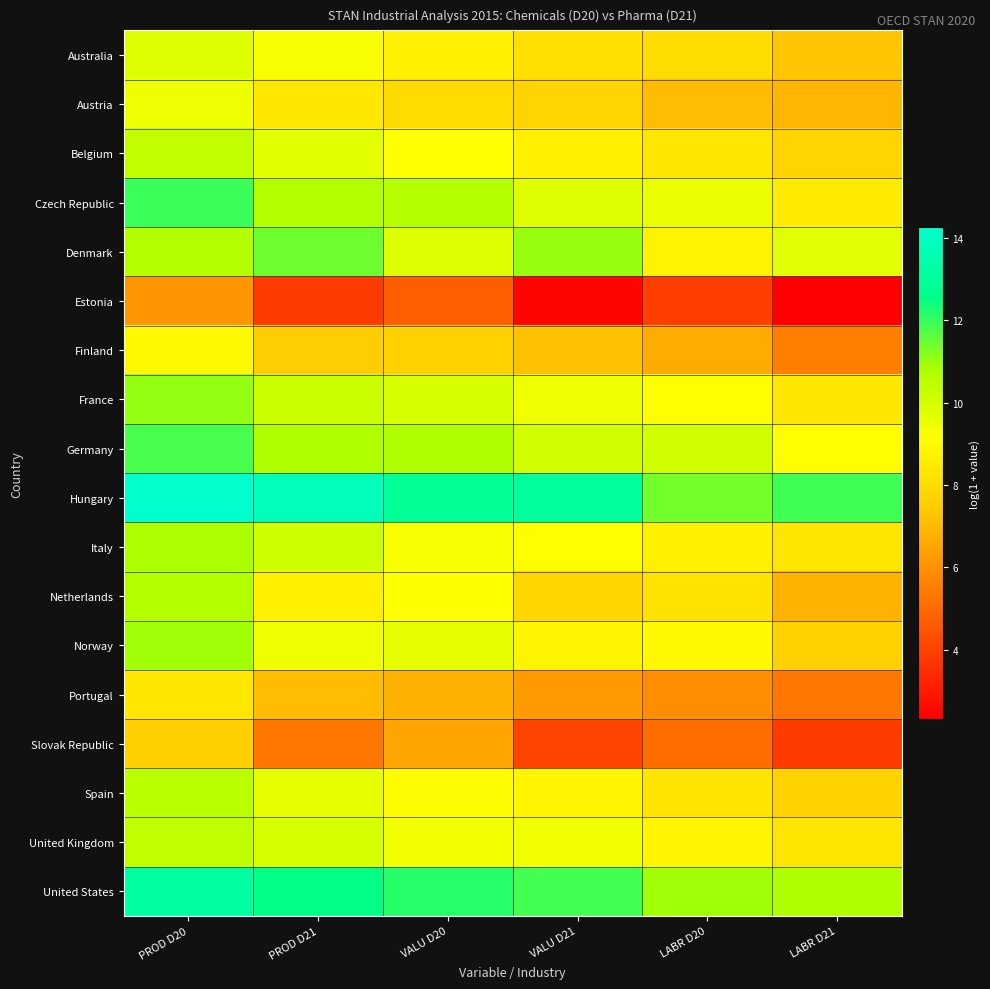

Which has a higher value, PROD D21 or VALU D21?

PROD D21